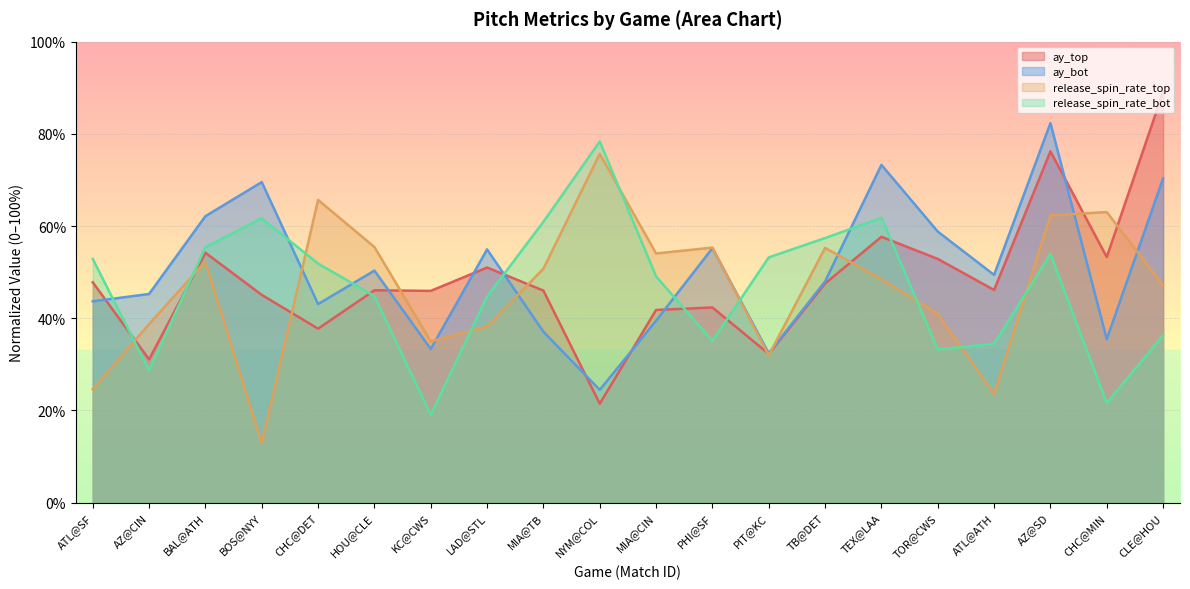

Count the number of data series in this chart.

4